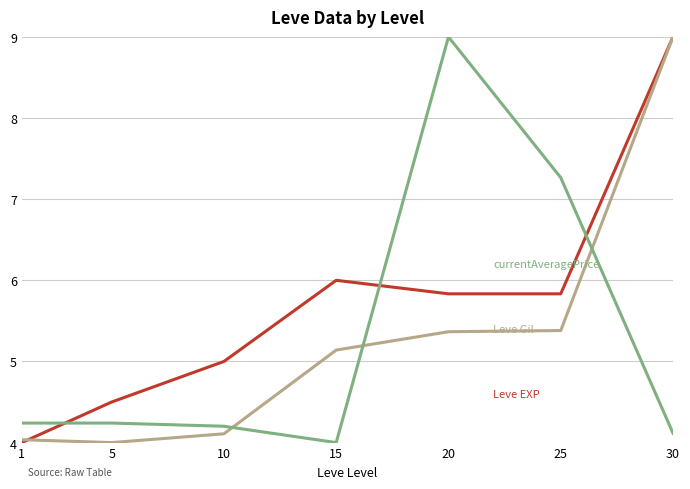

What is the difference between the highest and lowest values at 25?

1.9